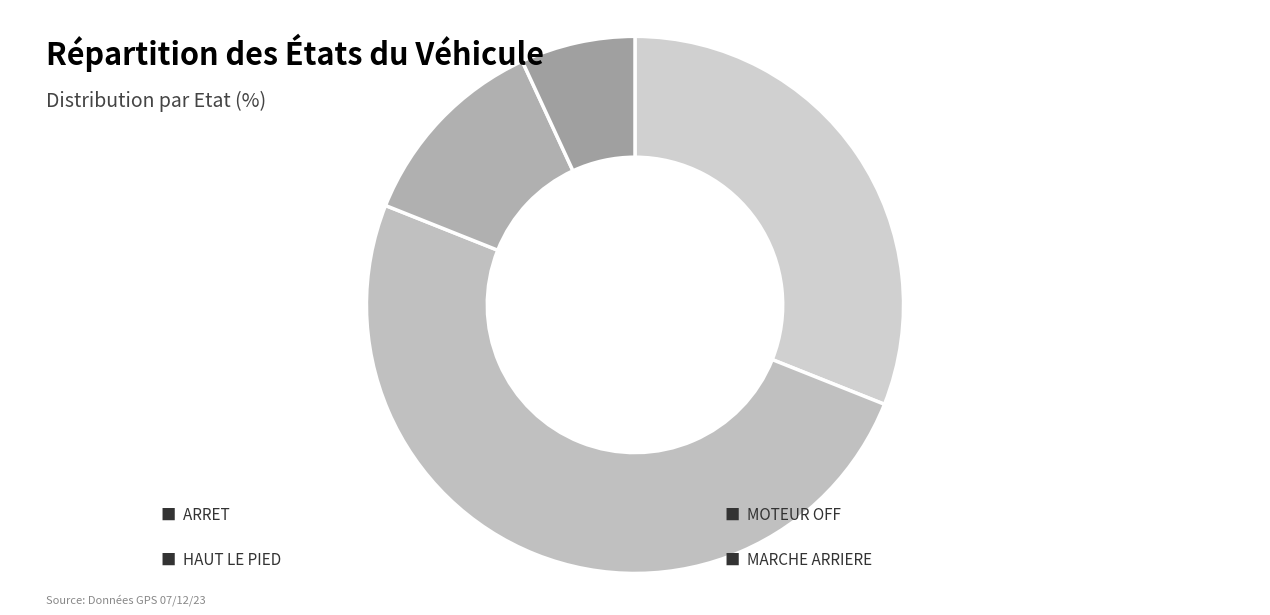

Is there a majority slice in this chart?

No